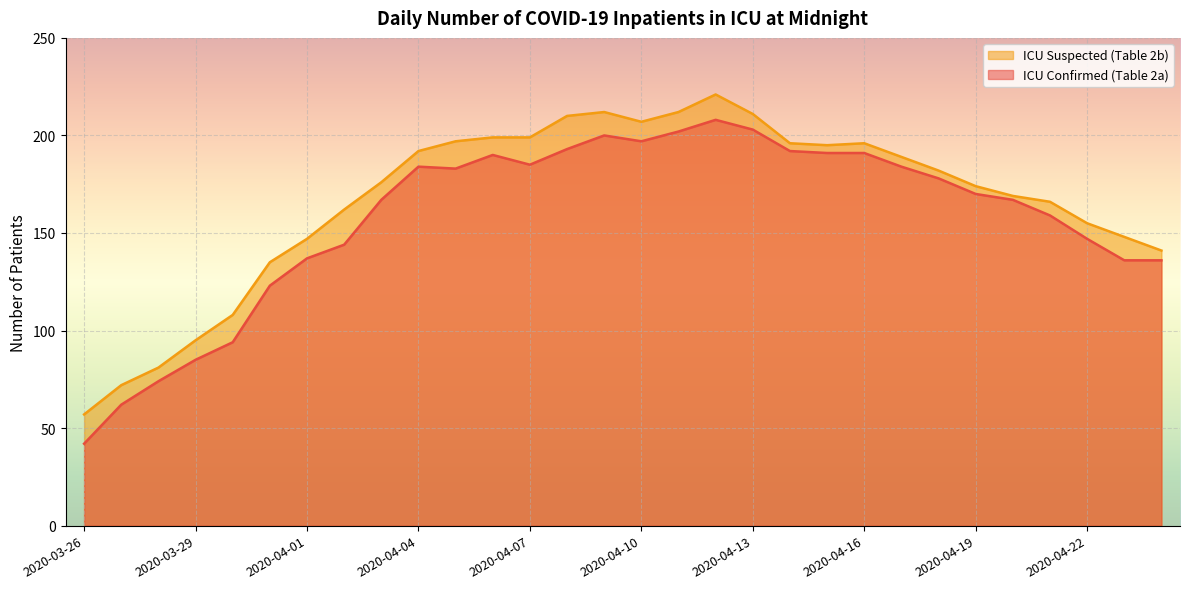

How many lines are shown in the chart?

2